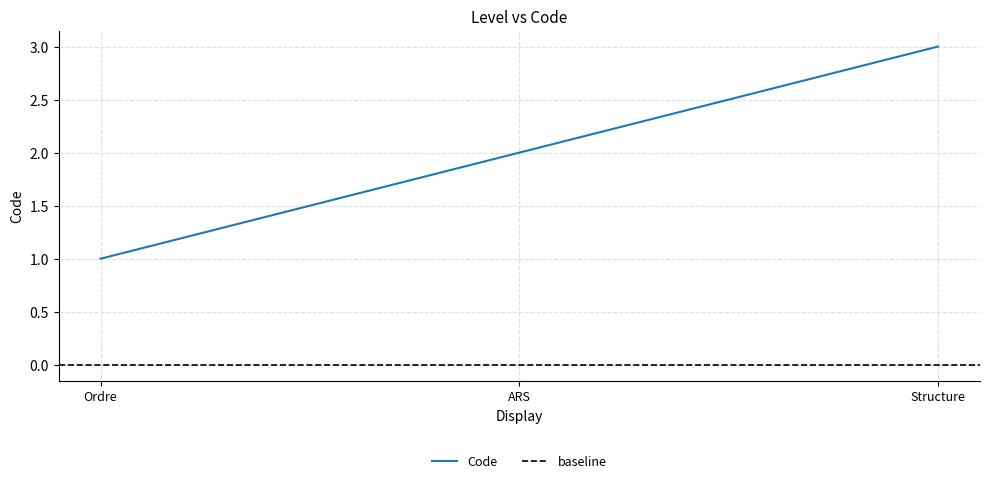

What is the label of the 3rd point from the right?

Ordre